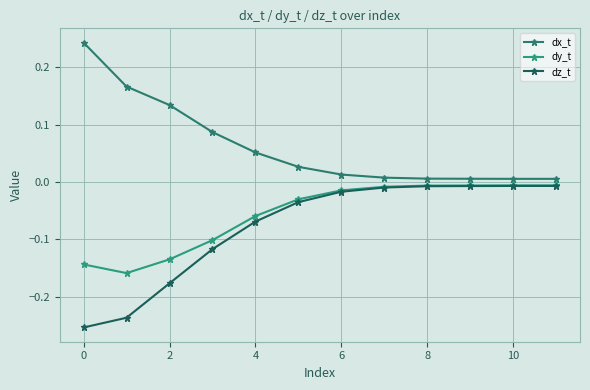

True or false: dy_t and dz_t cross at least once.

False